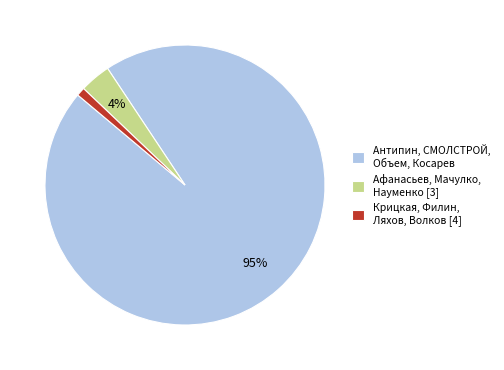

Which slice is the smallest?

Крицкая, Филин, Ляхов, Волков [4]